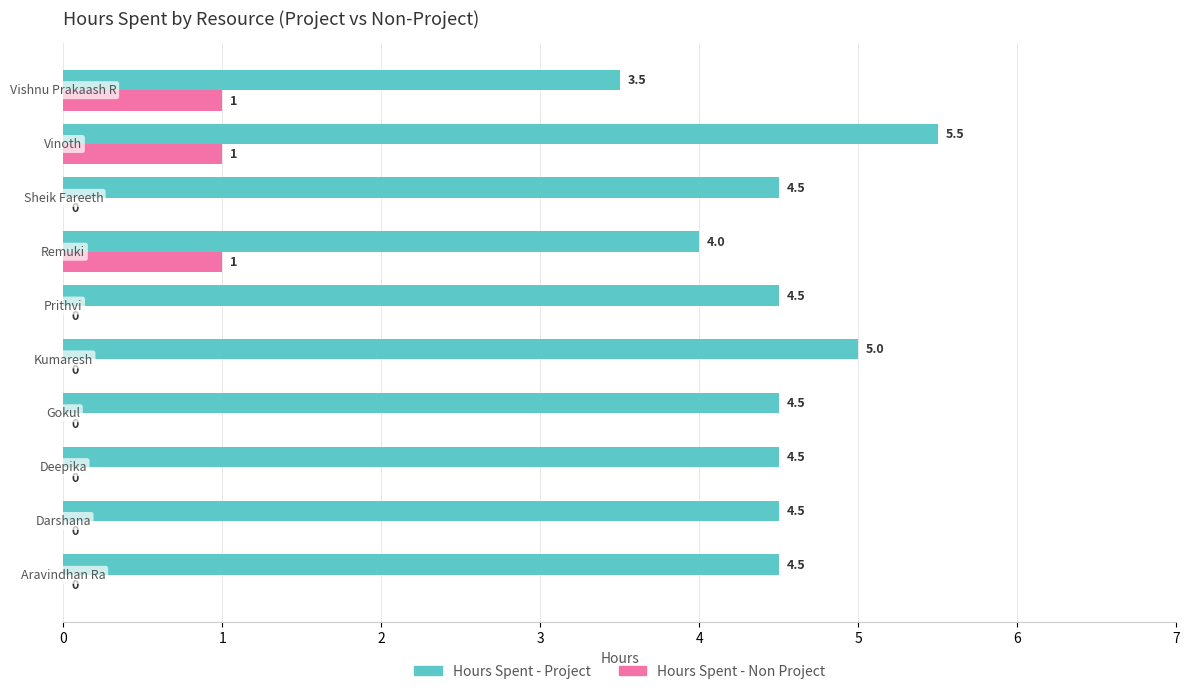

What is the maximum value for Hours Spent - Non Project?

1.0